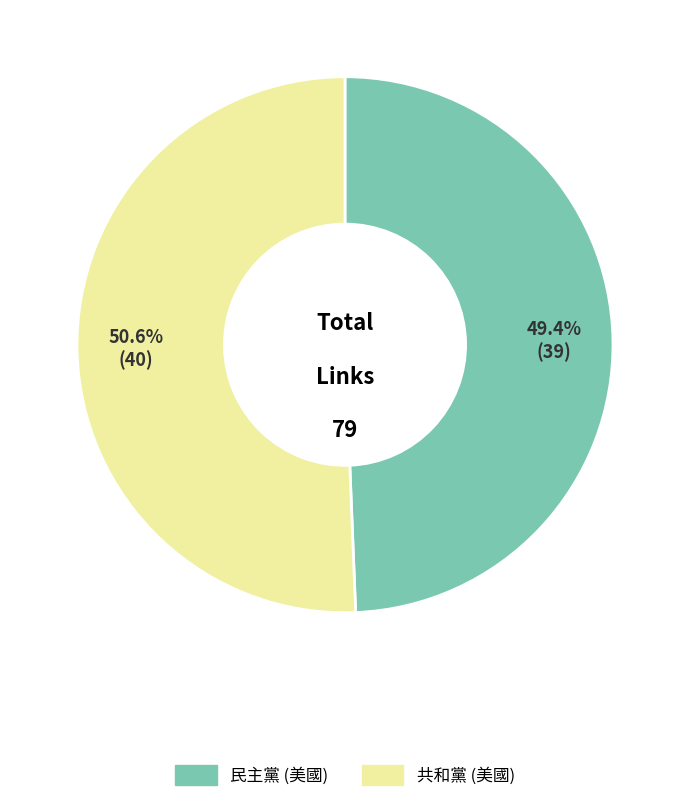

Combined, do 共和黨 (美國) and 民主黨 (美國) account for over 50%?

Yes